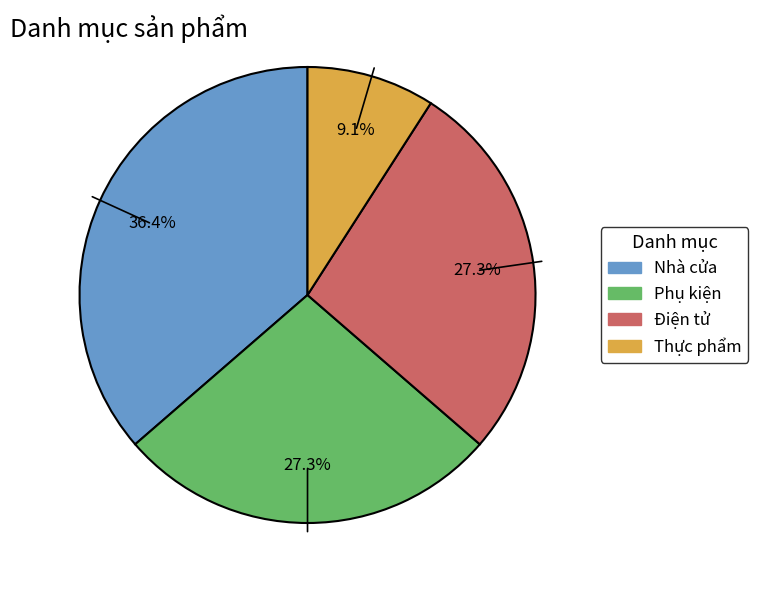

Which slice is the largest?

Nhà cửa